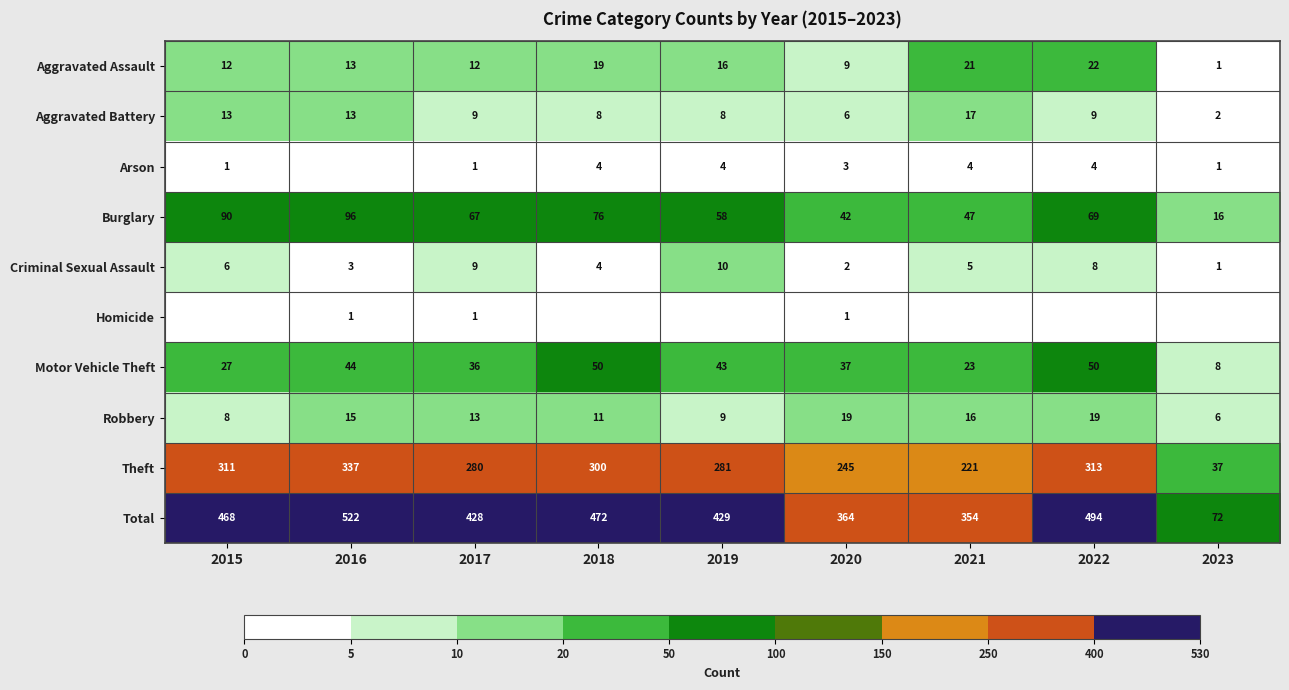

What is the difference between the second highest and minimum values in the Aggravated Assault series?

20